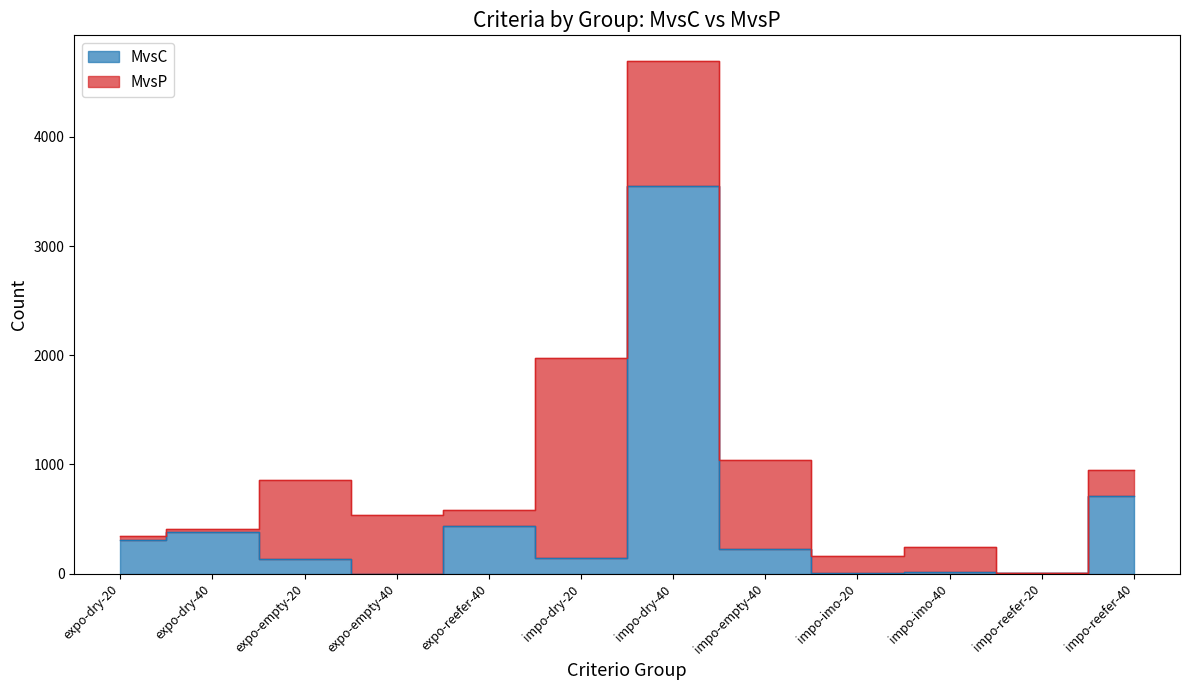

Is it true that the value at expo-dry-40 is 378?

True